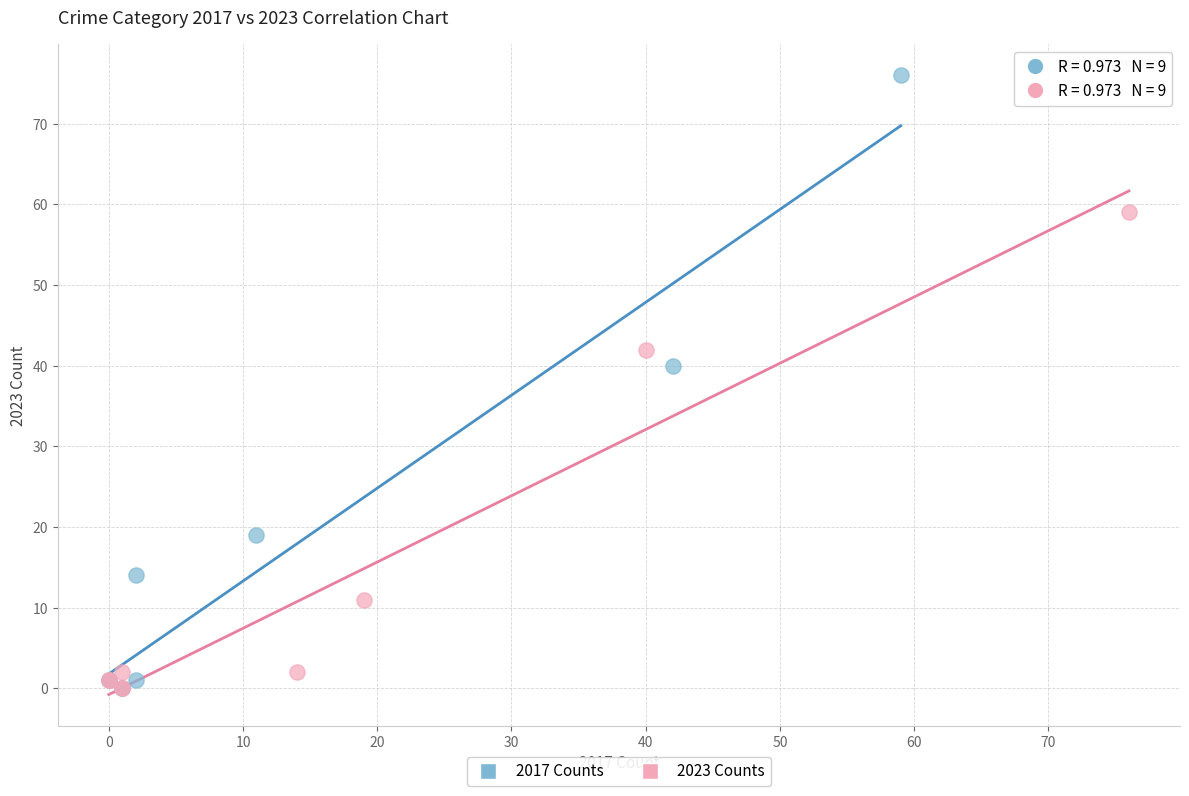

Which series has the largest Y range (max minus min)?

2017 Counts